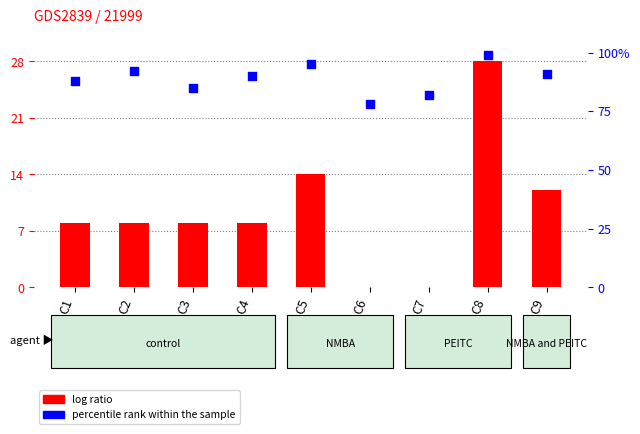

Which series has the widest spread of Y values?

VSR value